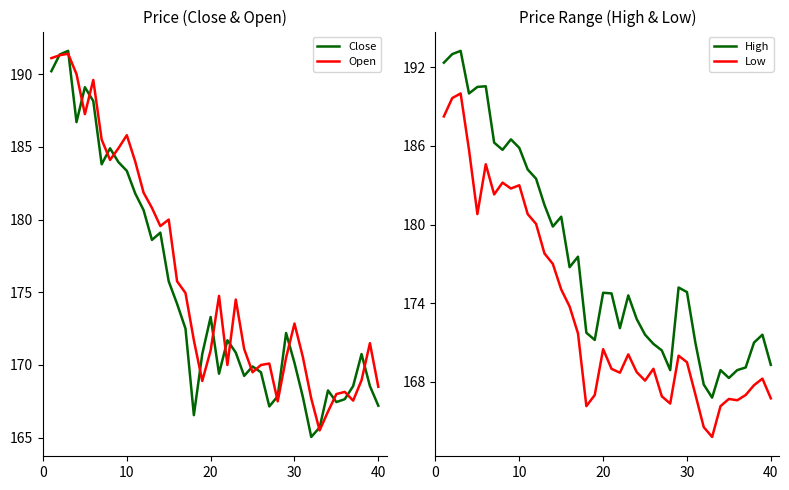

True or false: Low and High cross at least once.

False